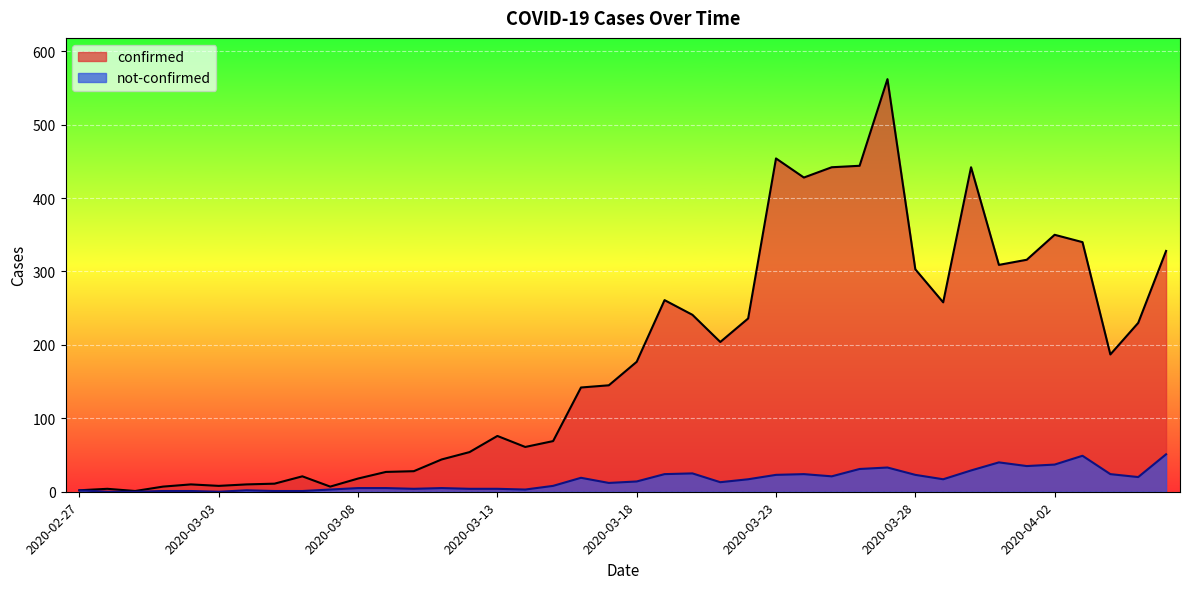

True or false: not-confirmed and confirmed cross at least once.

False